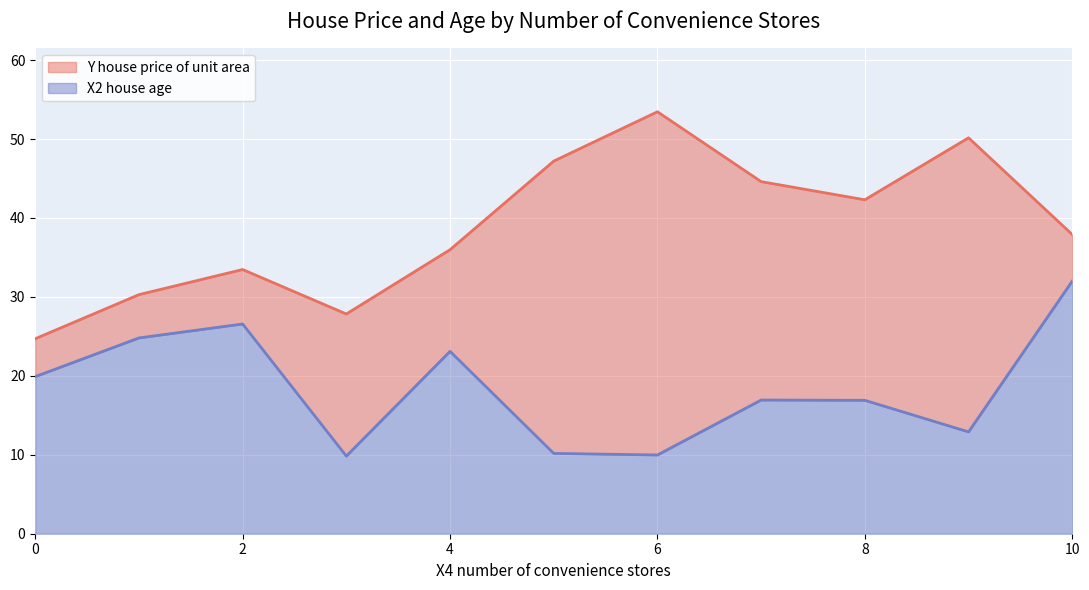

What is the total value across all series at 2?

33.5